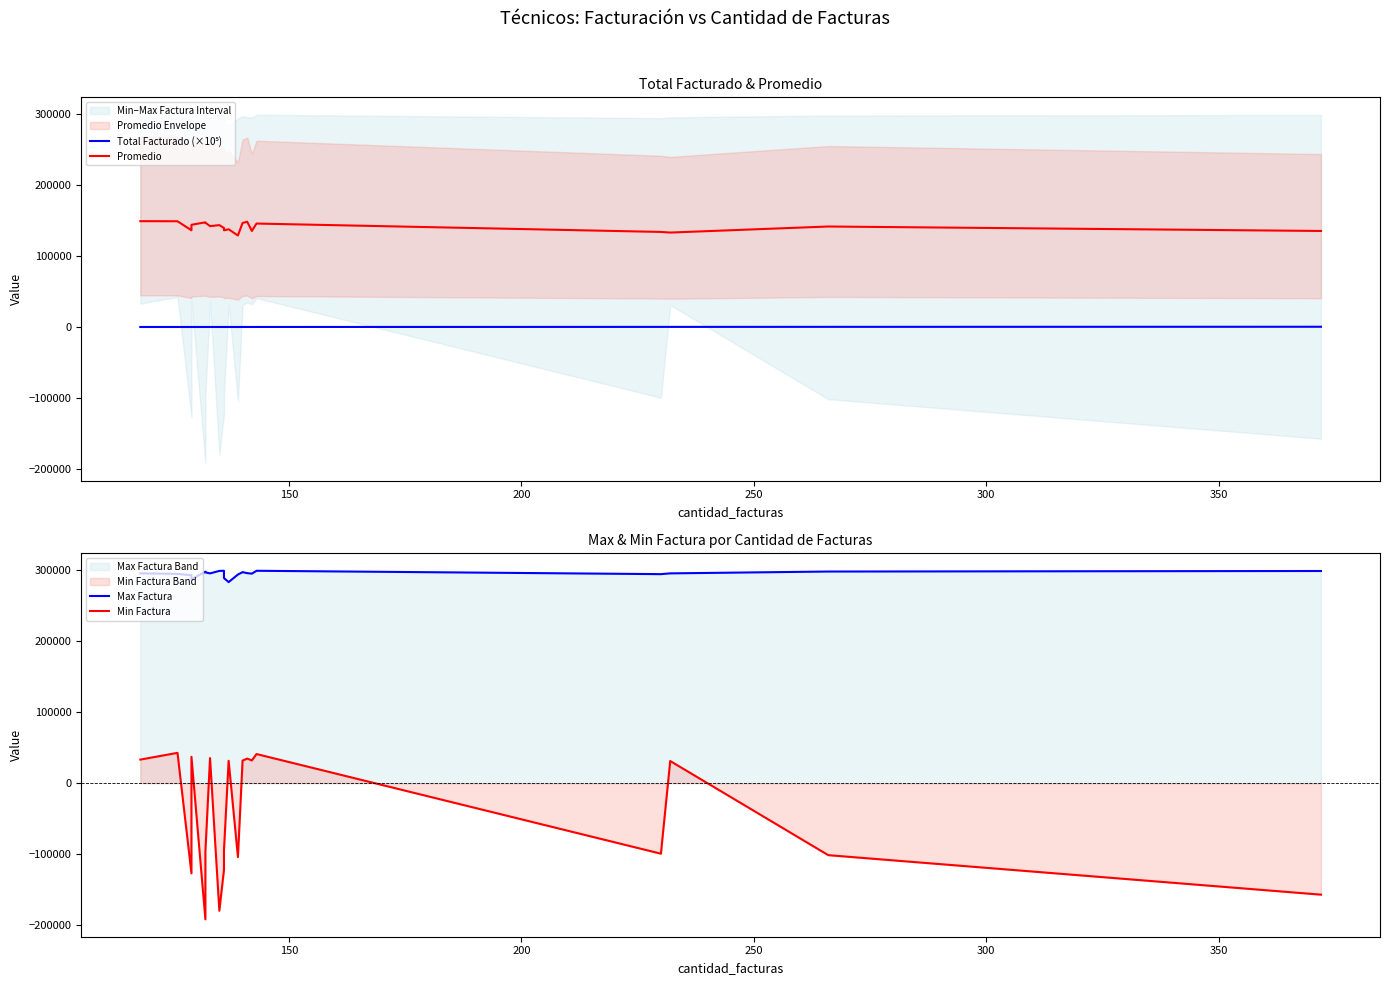

What is the maximum value for Max Factura?

298702.0